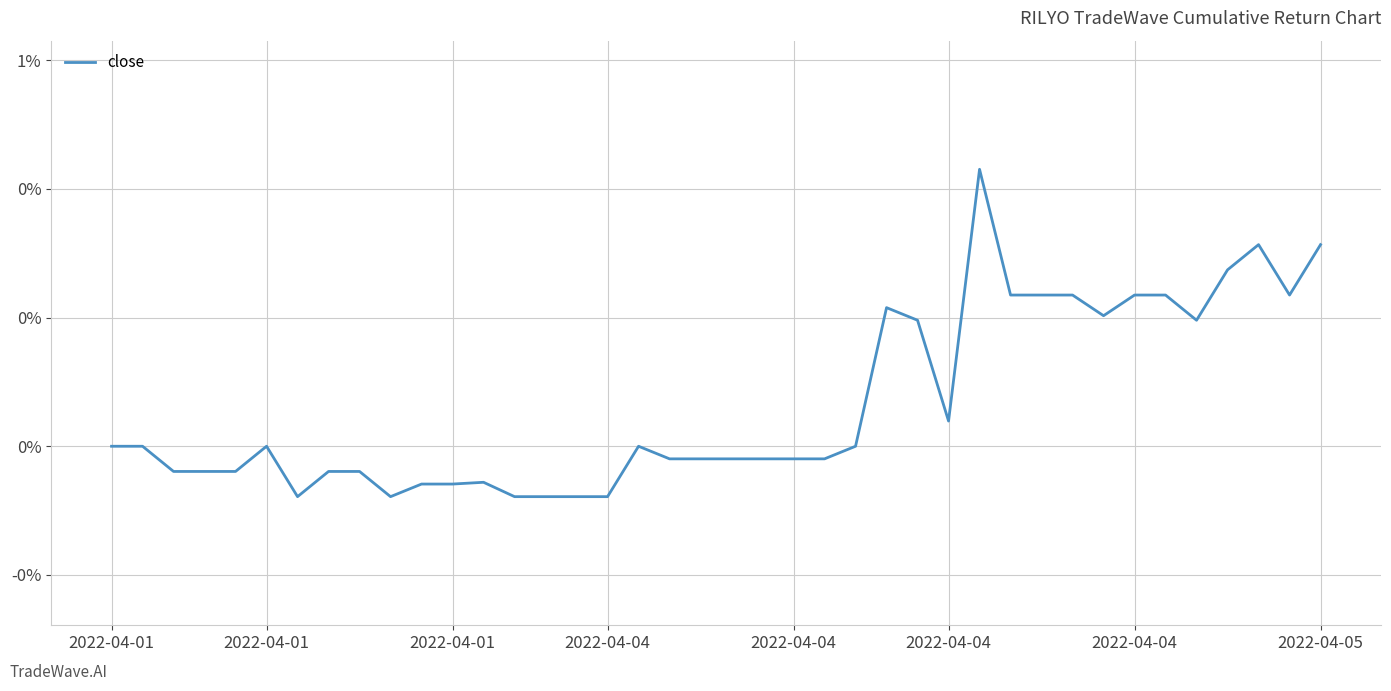

List the labels in order of value, smallest first.

2022-04-04, 9, 13, 14, 15, 16, 10, 11, 12, 2022-04-01, 2022-04-04, 2022-04-04, 2022-04-05, 8, 18, 19, 20, 21, 22, 23, 2022-04-01, 2022-04-01, 2022-04-04, 17, 24, 27, 26, 35, 32, 25, 29, 30, 31, 33, 34, 38, 36, 37, 39, 28